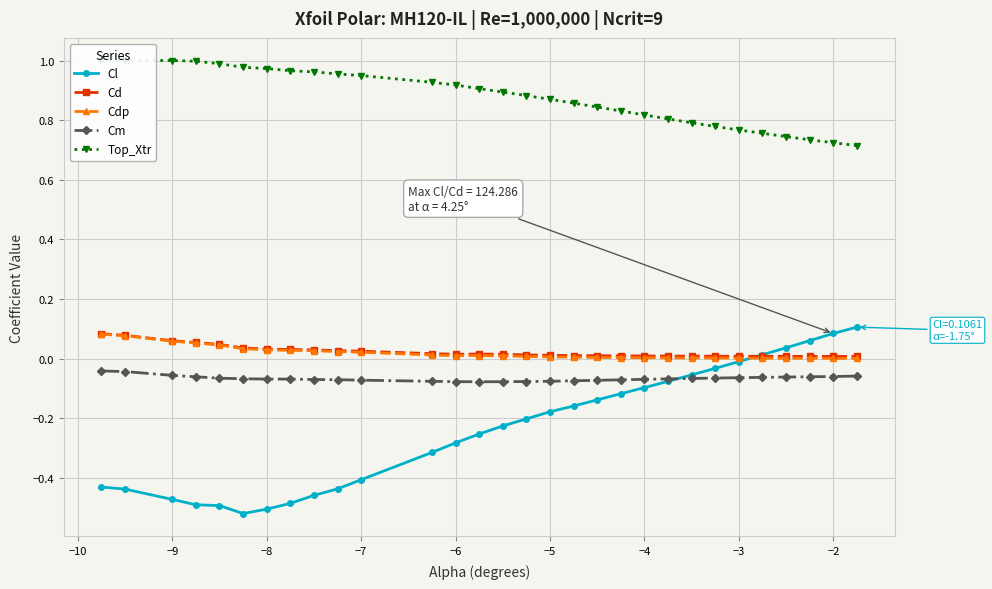

What is the maximum value shown in the chart?

1.0